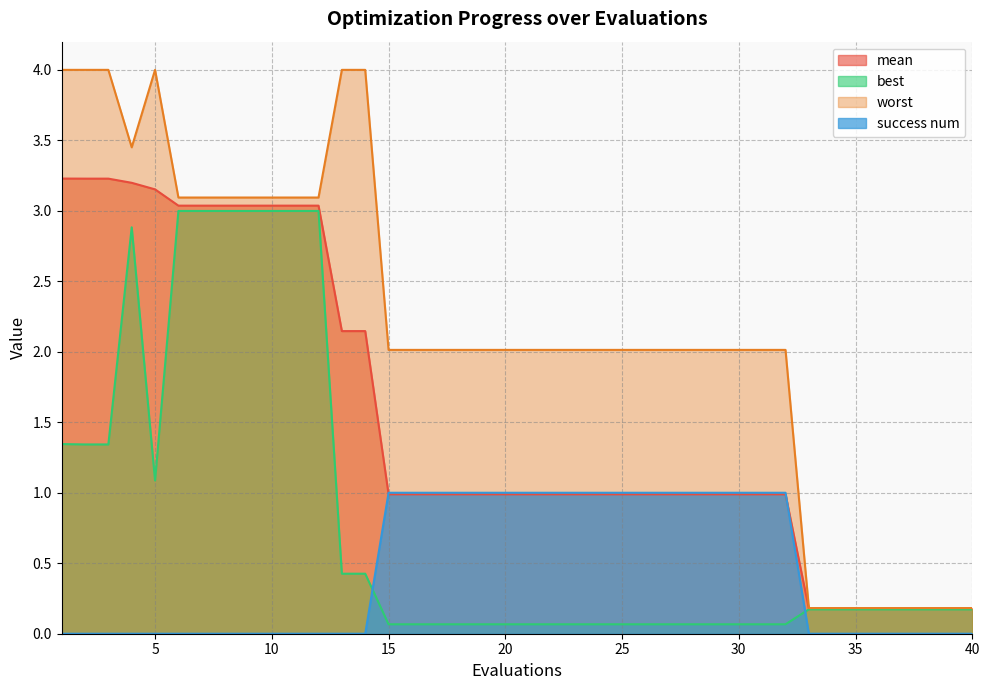

True or false: worst and best intersect in this chart.

False